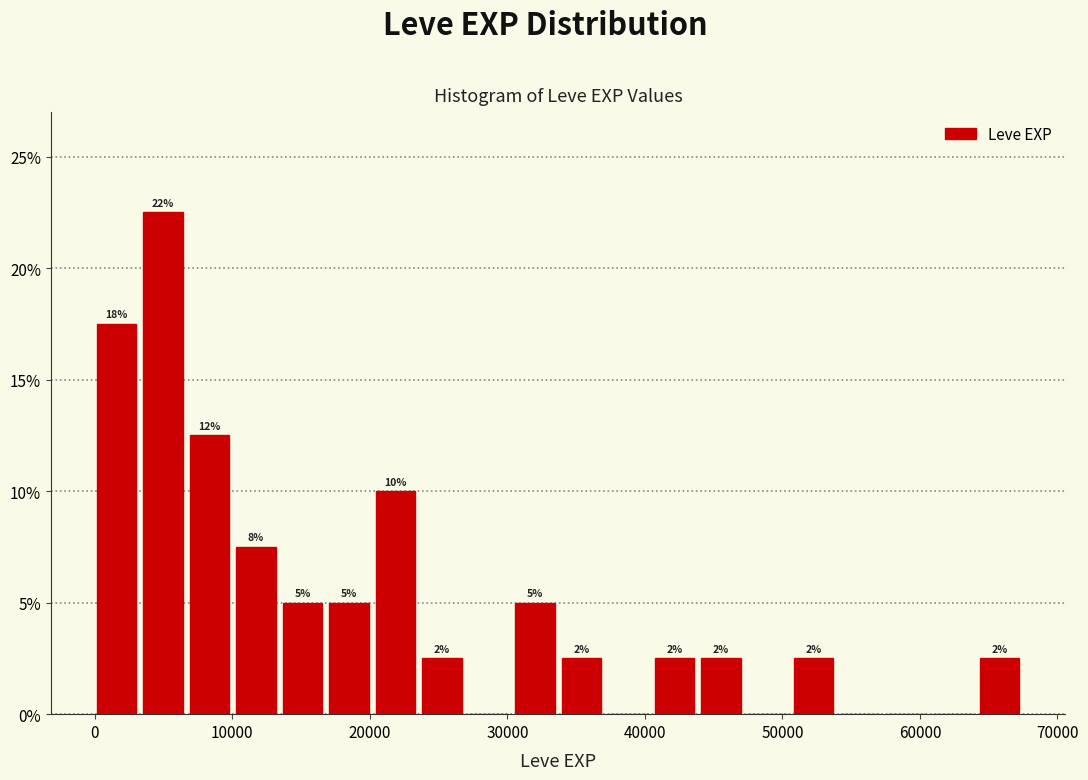

Around what value on the x-axis is the tallest bar? Give the approximate position of its centre, as read against the axis.

5000